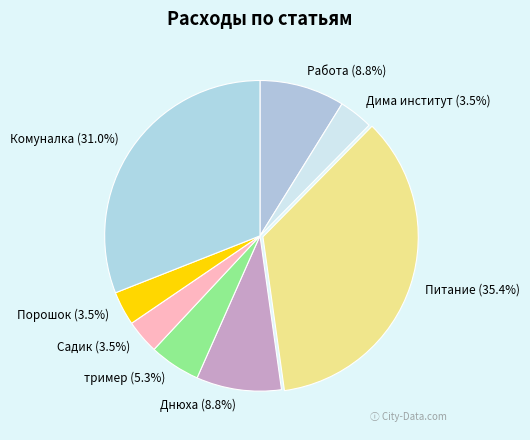

Combined, do тример and Комуналка account for over 50%?

No